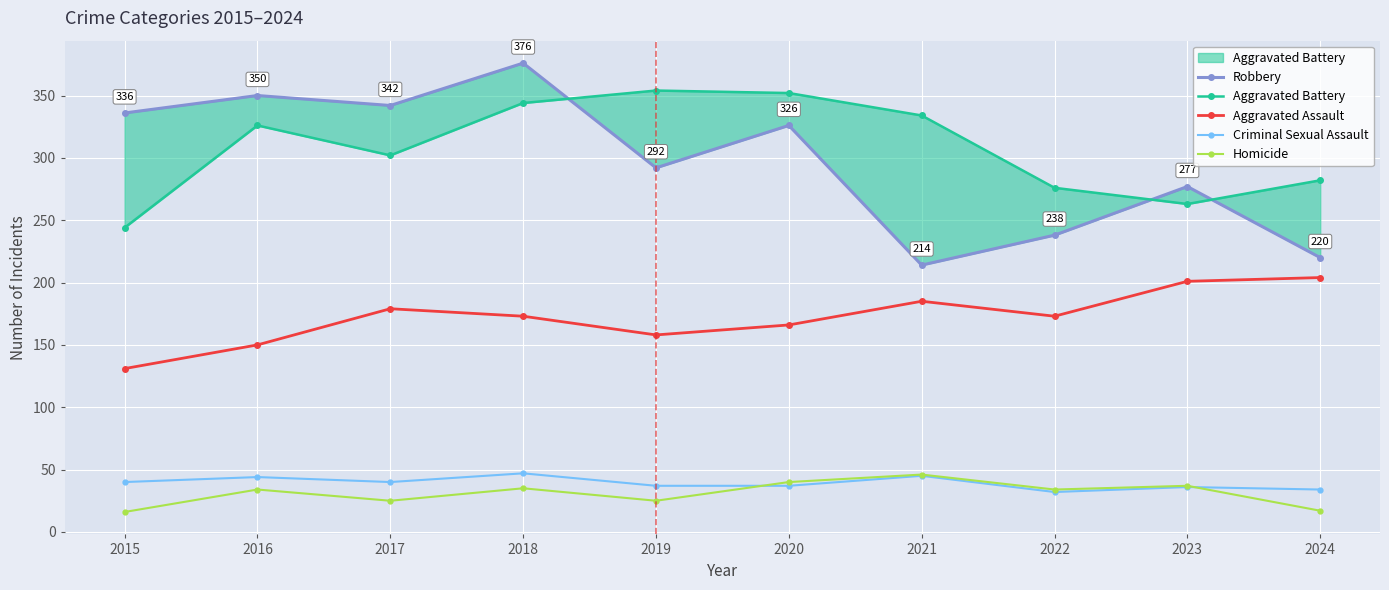

Which has a higher value, 2022 or 2024?

2022